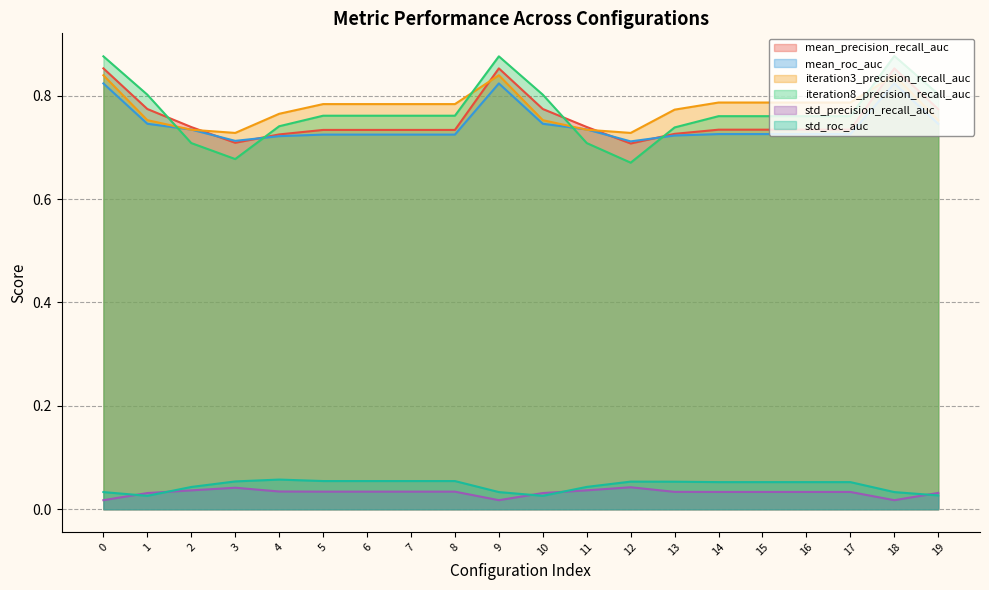

After their last crossing, which series has the higher values: mean_roc_auc or mean_precision_recall_auc?

mean_precision_recall_auc